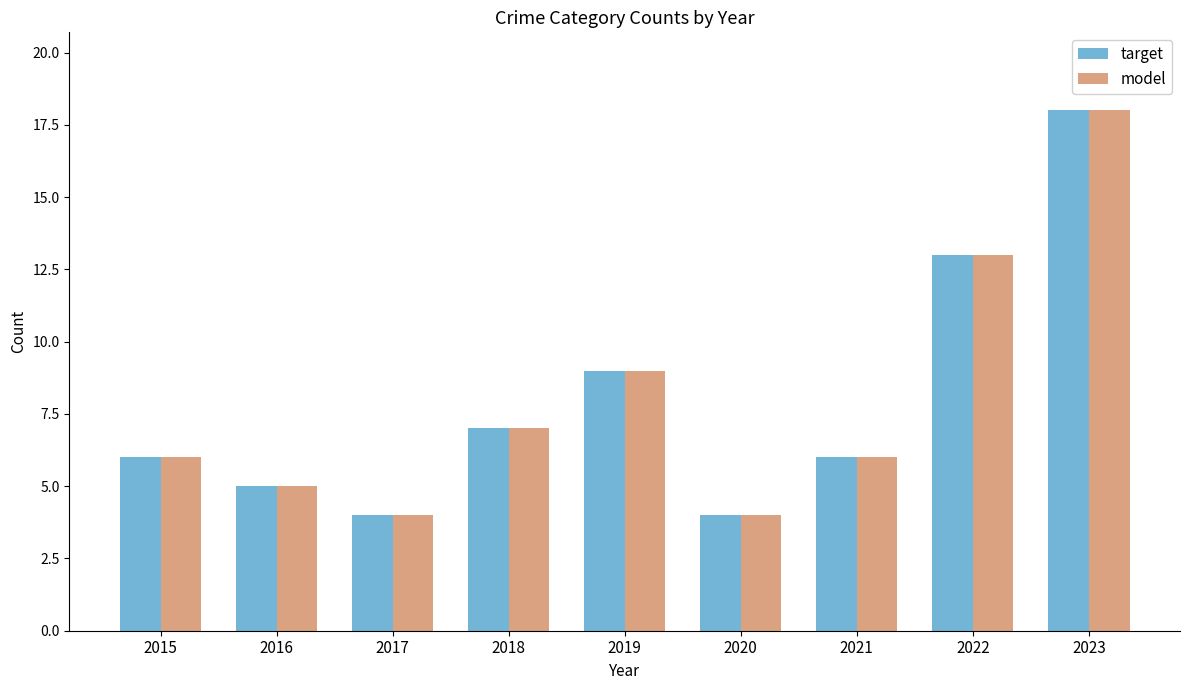

What is the smallest value displayed?

4